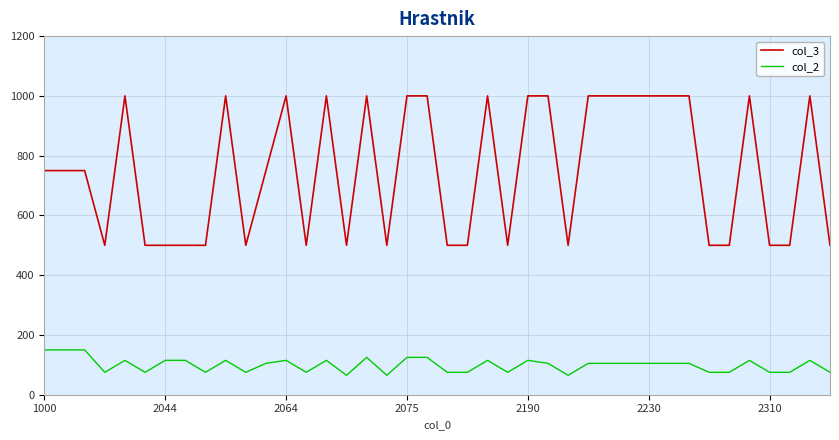

True or false: col_3 and col_2 cross at least once.

False